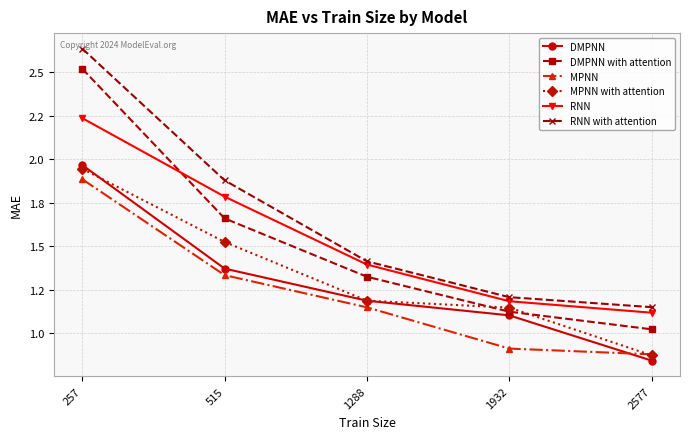

What is the greatest value displayed?

2.6